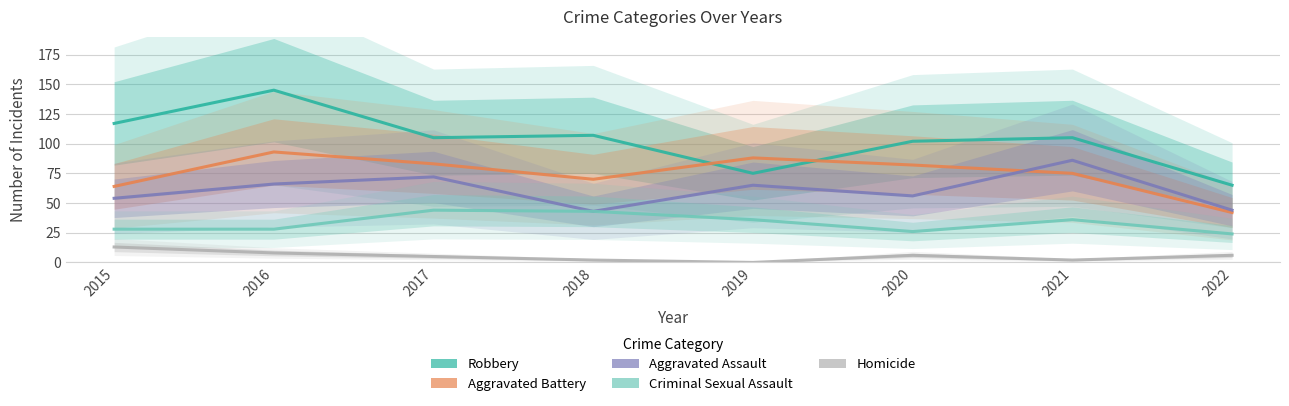

Reading right to left, transcribe all the data shown in this chart.

Robbery: 65	105	102	75	107	105	145	117
Aggravated Battery: 42	75	82	88	70	83	93	64
Aggravated Assault: 44	86	56	65	43	72	66	54
Criminal Sexual Assault: 24	36	26	36	43	44	28	28
Homicide: 6	2	6	0	2	5	8	13